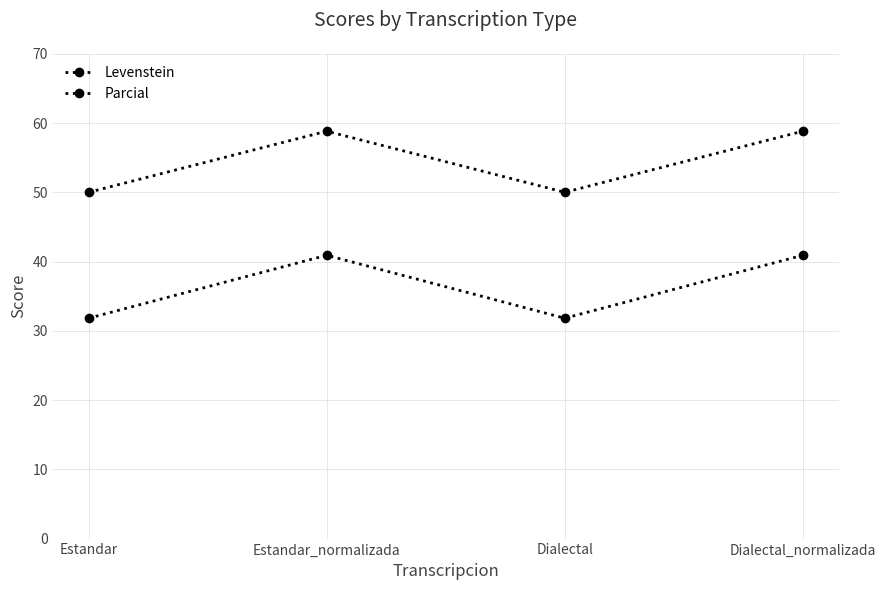

How many data points in Parcial are less than 58?

2